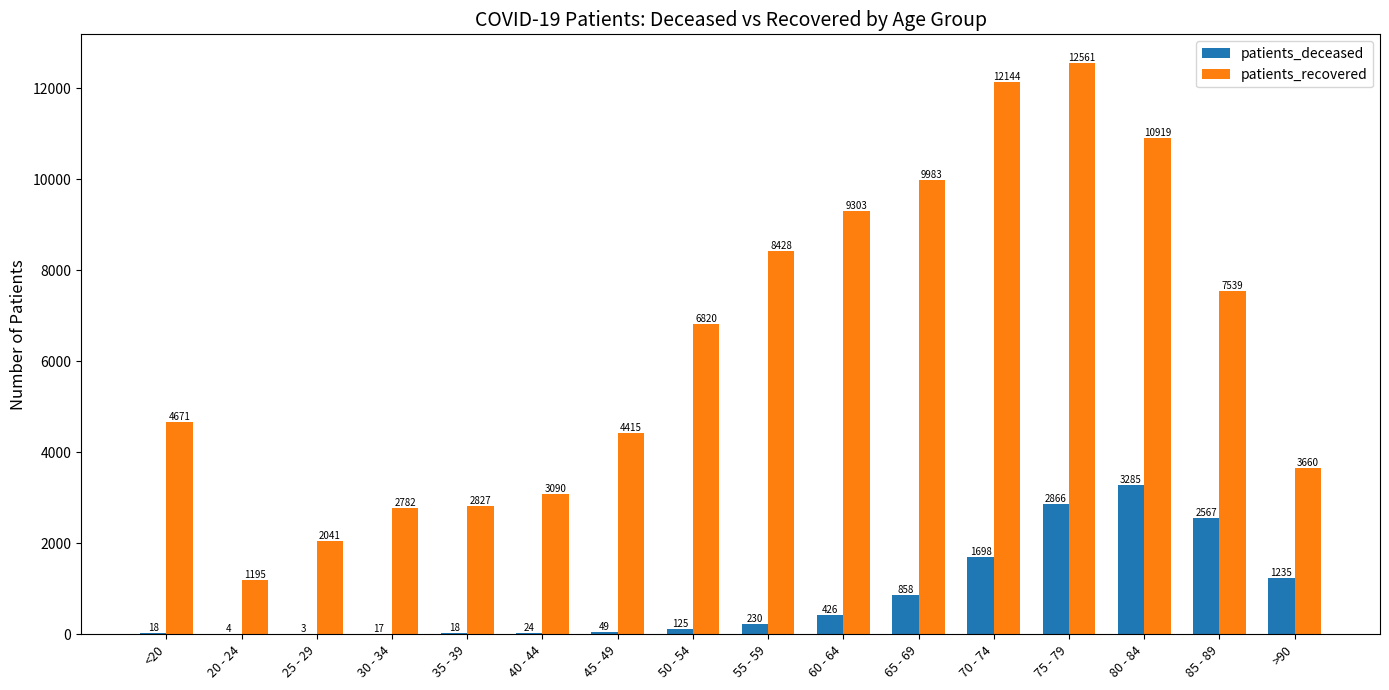

The value of patients_recovered at 70 - 74 is 12144. True or false?

True